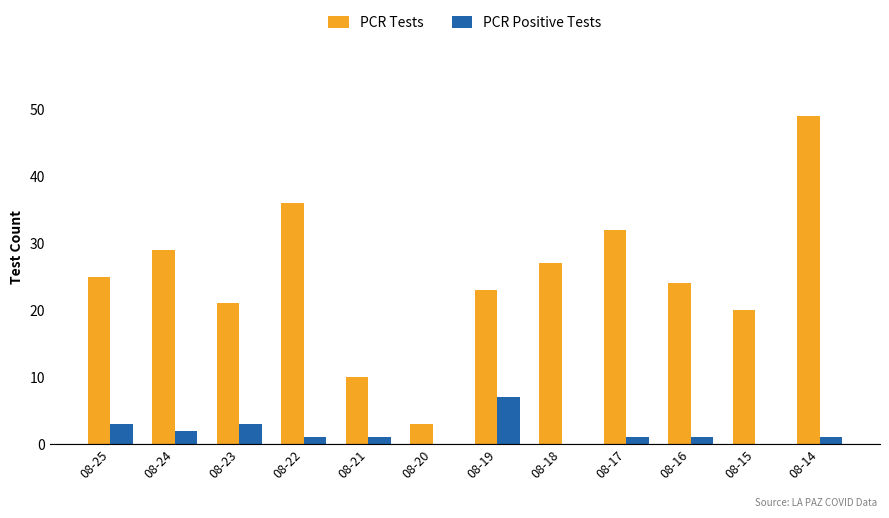

Which series has the largest range (max minus min)?

PCR Tests